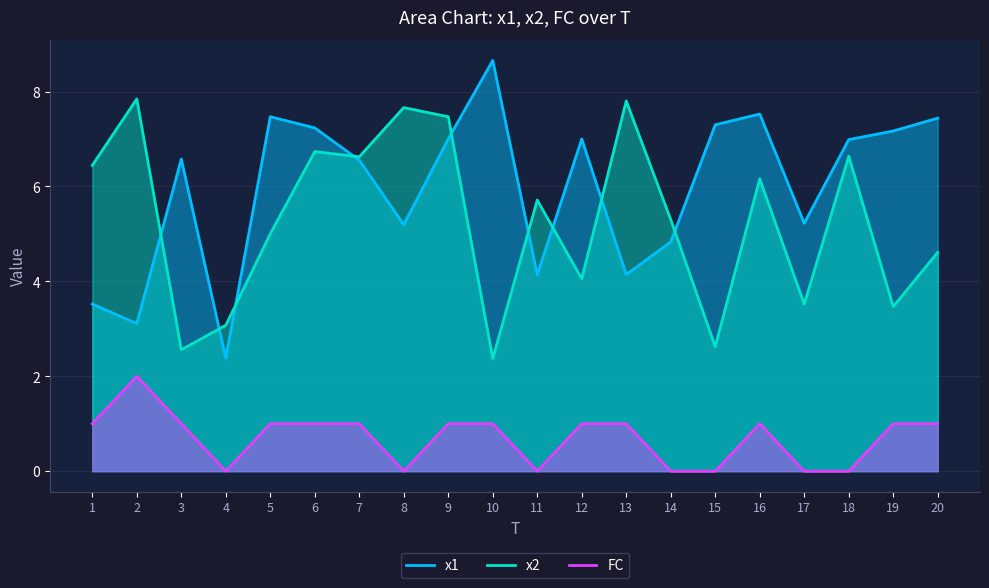

How many values in FC are above zero?

13